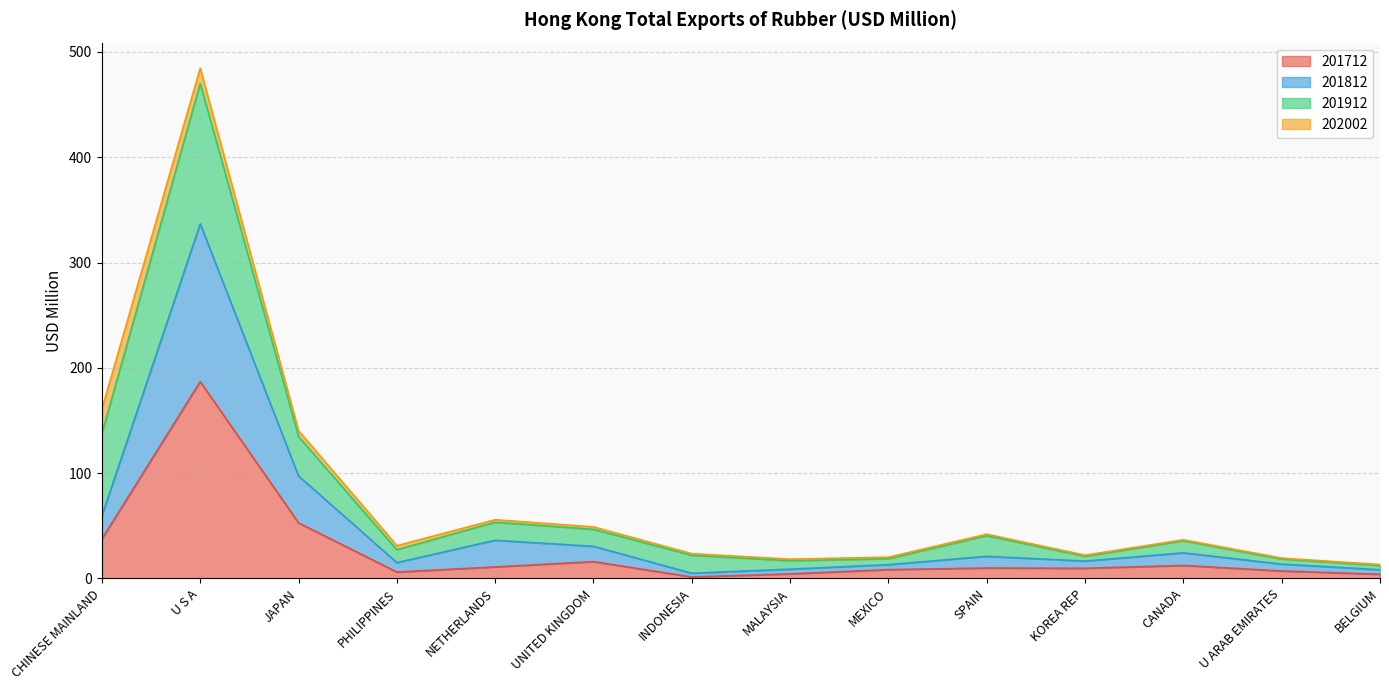

What value does the 201812 series have at NETHERLANDS?

36.2